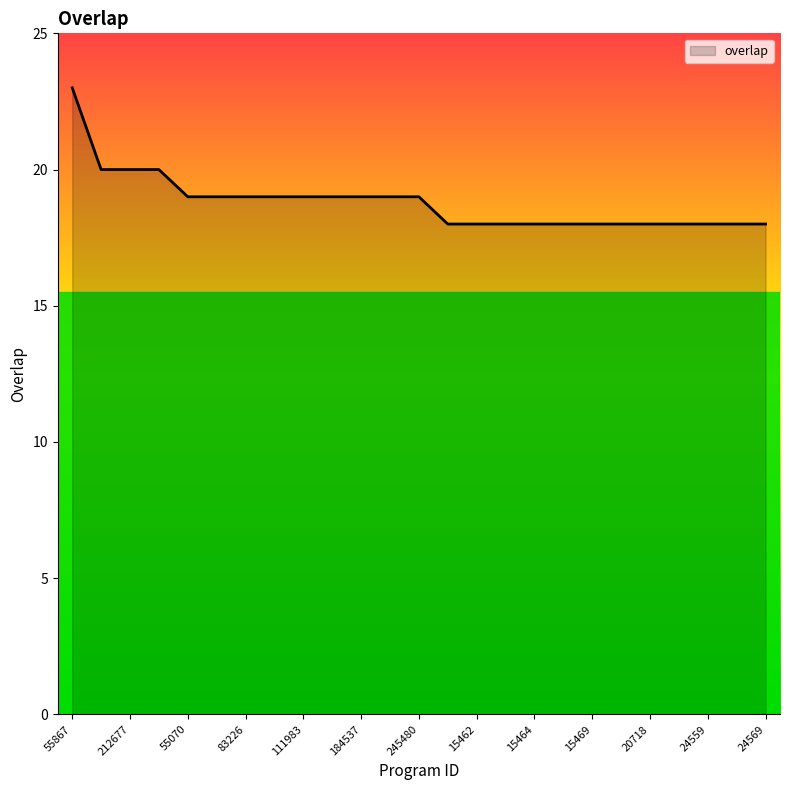

What is the difference between the maximum and minimum values?

5